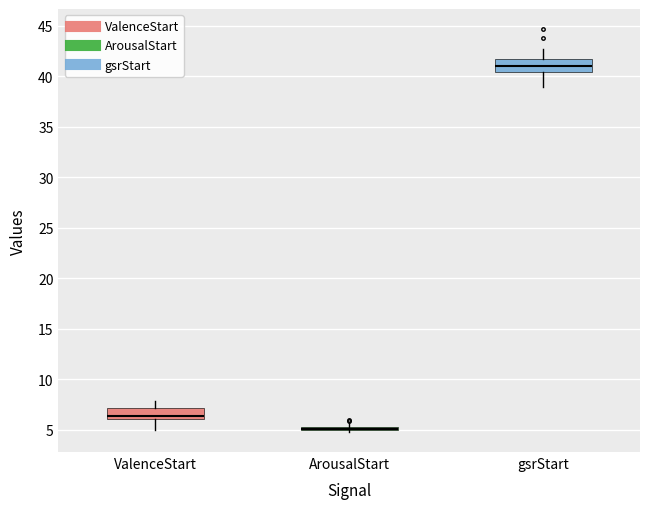

Where is the lower edge of the box for ArousalStart on the y-axis? The values are not printed on the chart, so give them approximately, as read against the axis.

5.0